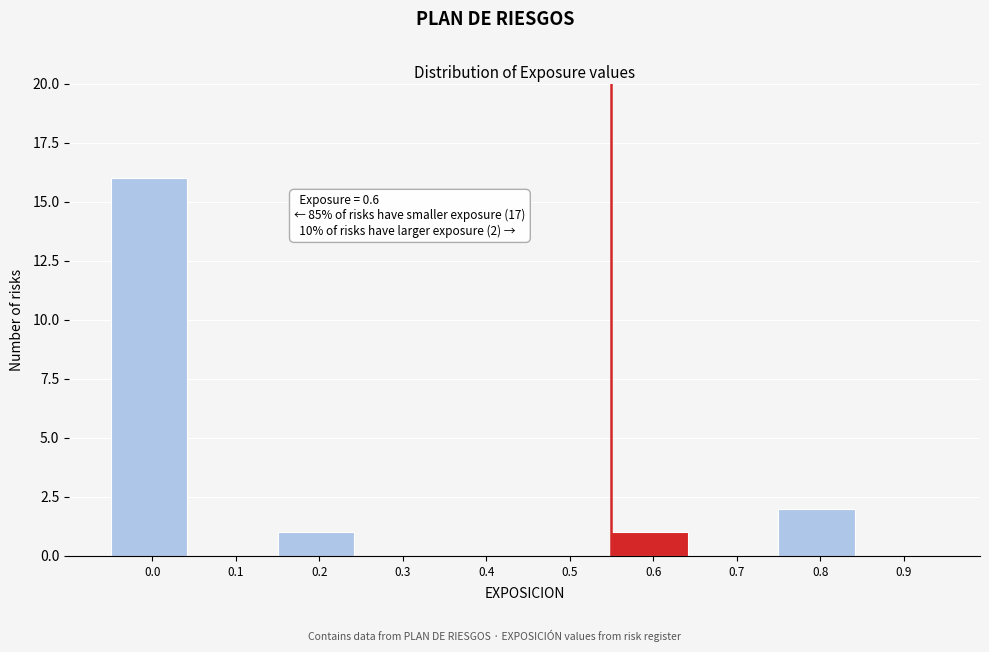

Reading left to right, extract all data points from this chart.

0.0=16	0.1=0	0.2=1	0.3=0	0.4=0	0.5=0	0.6=1	0.7=0	0.8=2	0.9=0